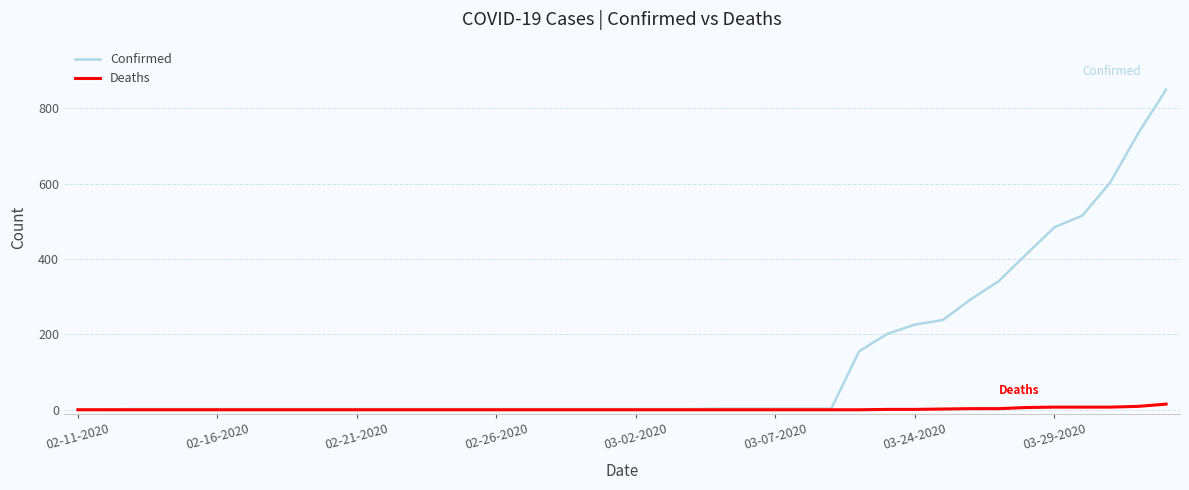

At how many categories does at least one series exceed 739?

1